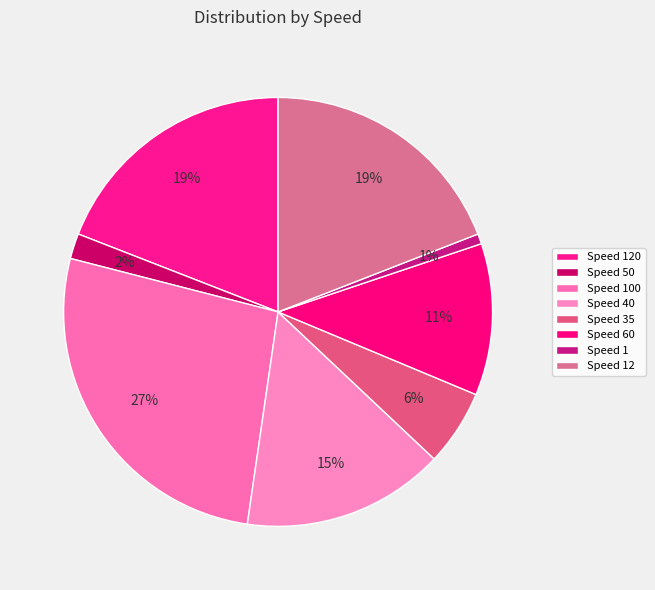

Rank the categories by value from highest to lowest.

100, 120, 12, 40, 60, 35, 50, 1